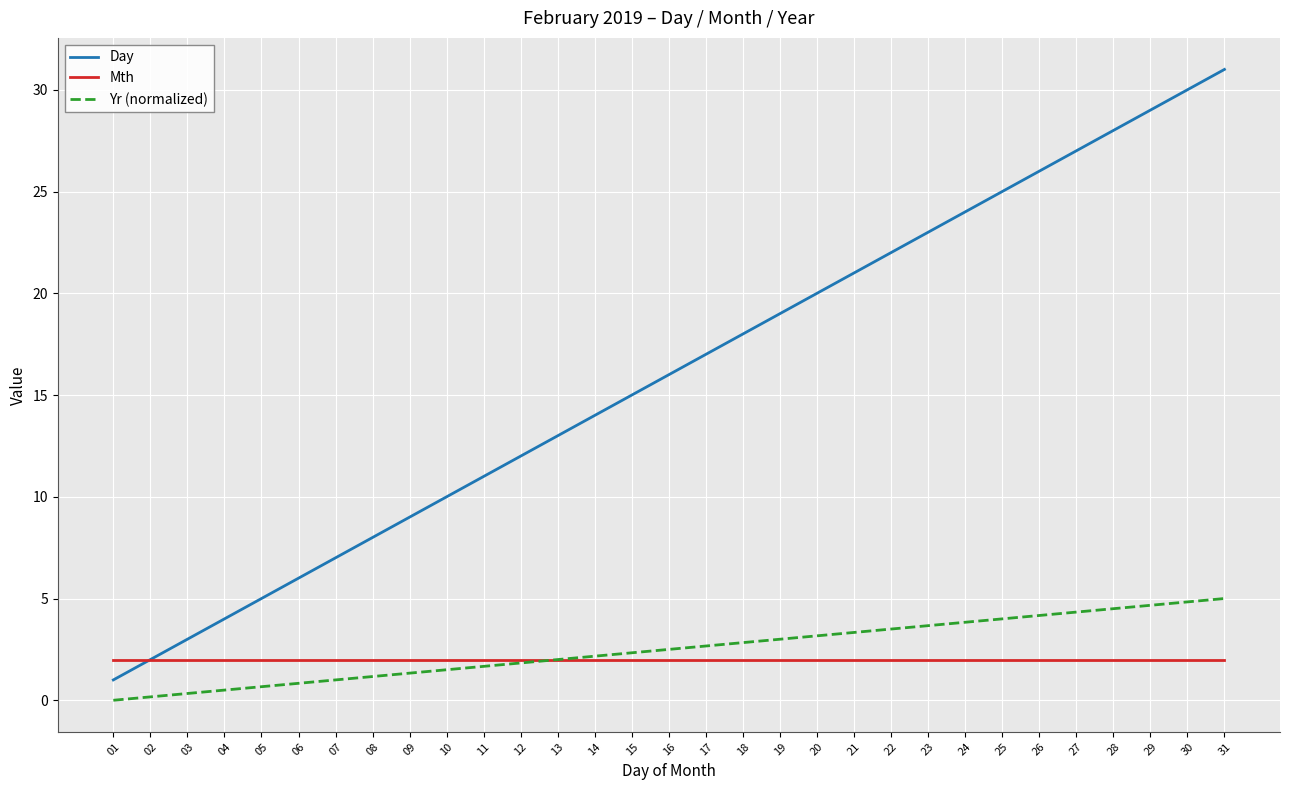

Which series has the largest range (max minus min)?

Day